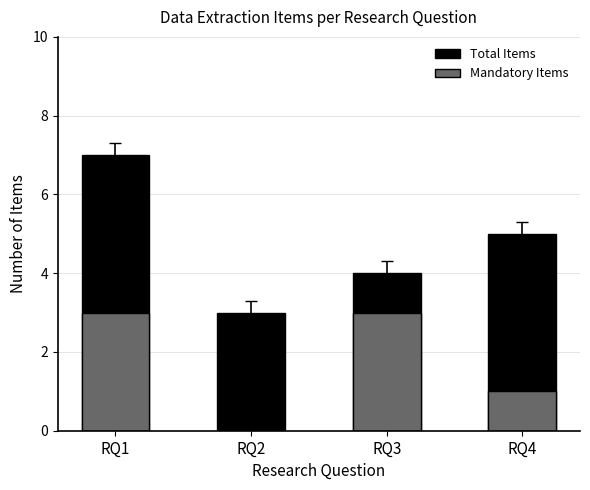

Reading right to left, list all the values displayed in this chart.

Total Items: 5	4	3	7
Mandatory Items: 1	3	0	3